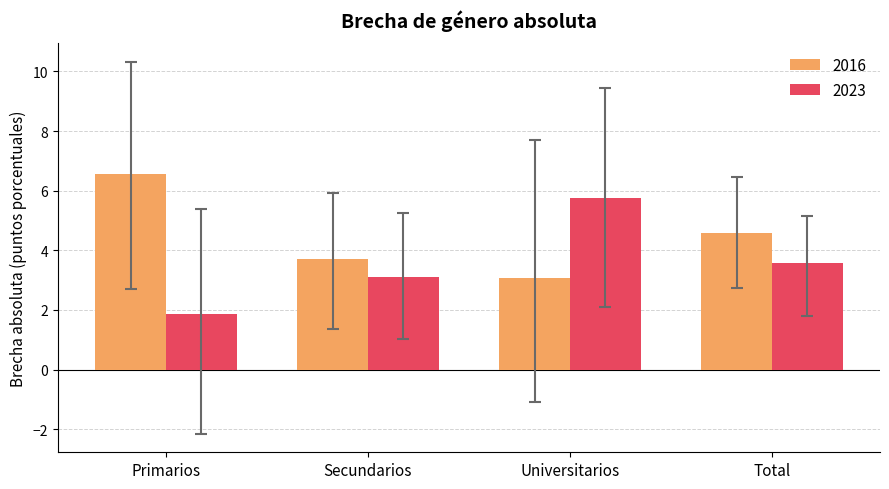

What is the maximum value for 2016?

6.6